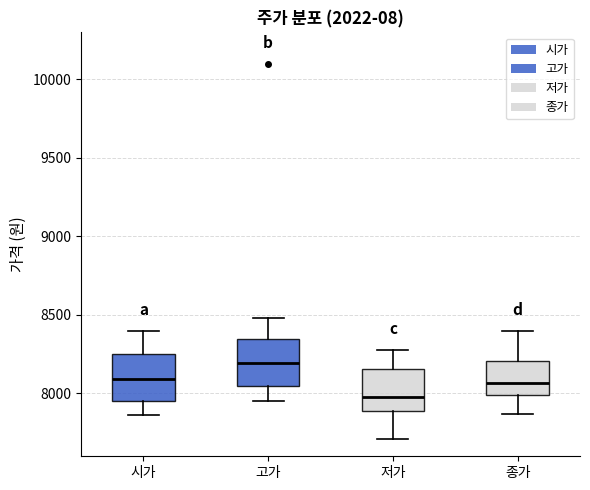

Which box's median line is the lowest?

저가